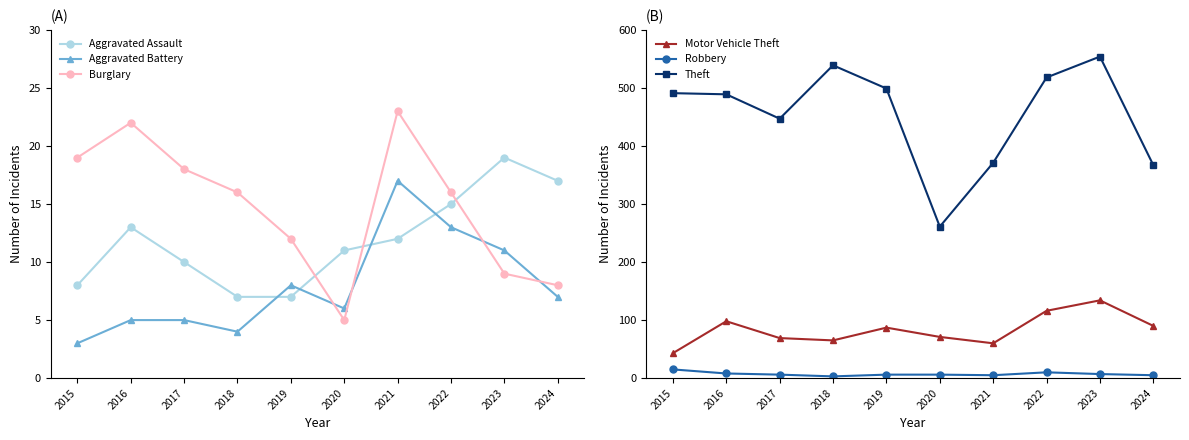

At which label does Theft first exceed 491?

2018